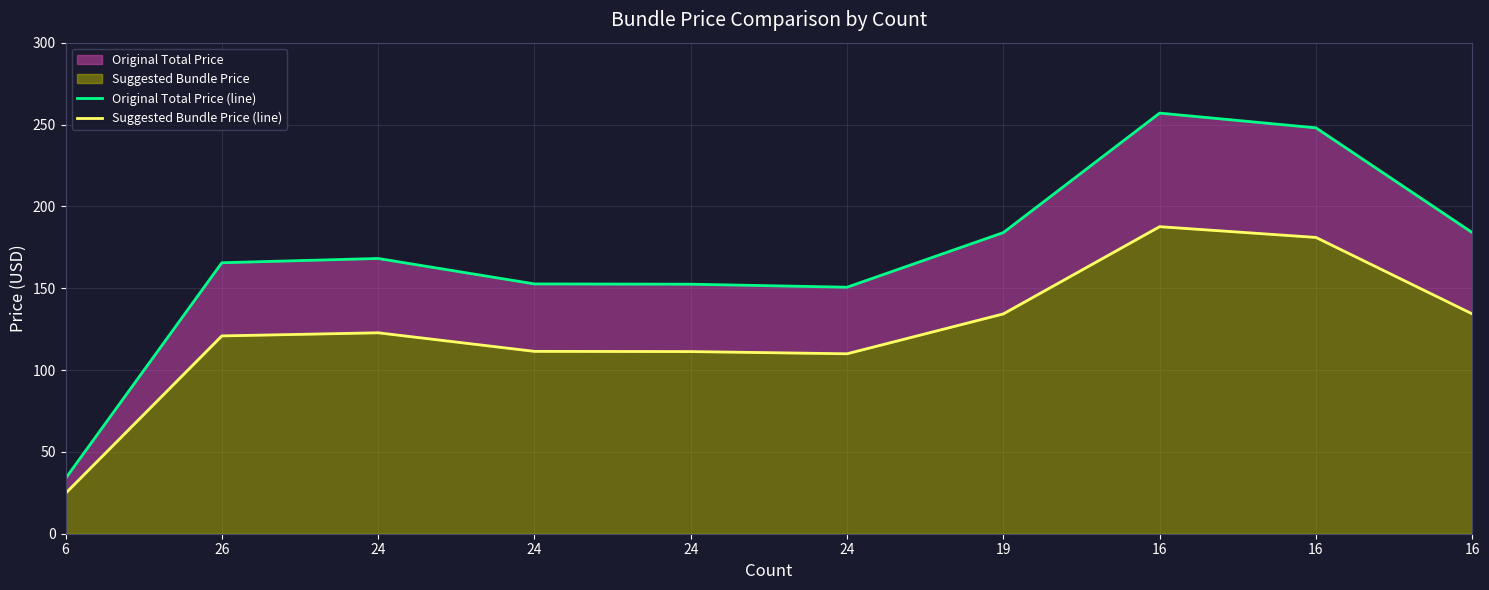

What is the average value of the Suggested Bundle Price (line) series?

123.8